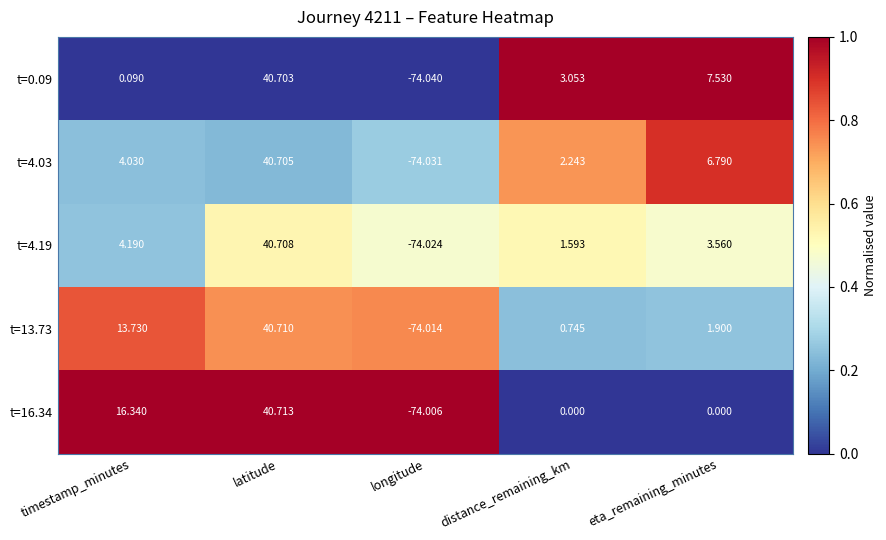

At which category is the sum across all series the highest?

latitude